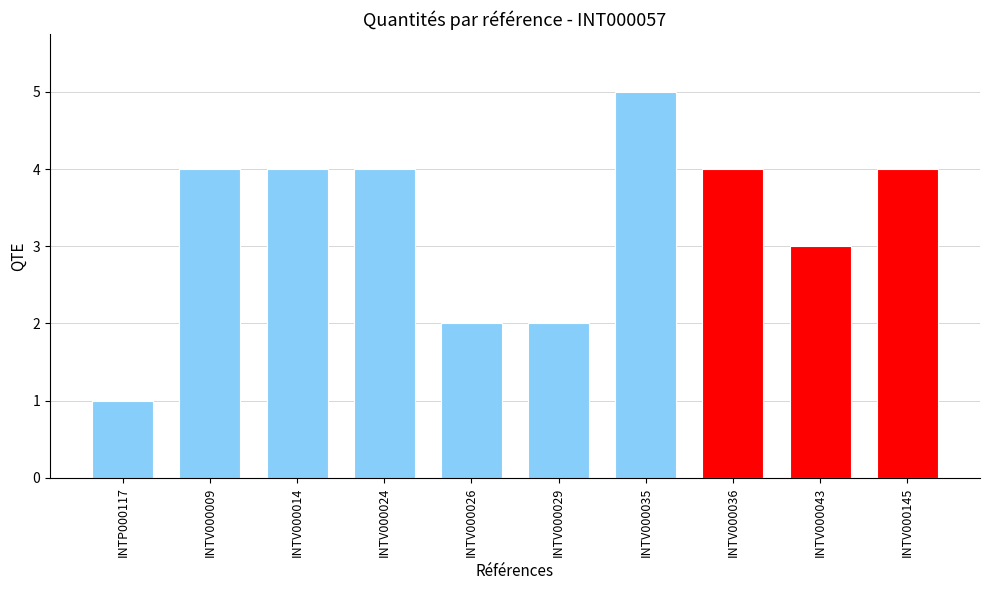

What is the change in value from INTV000029 to INTV000145?

+2